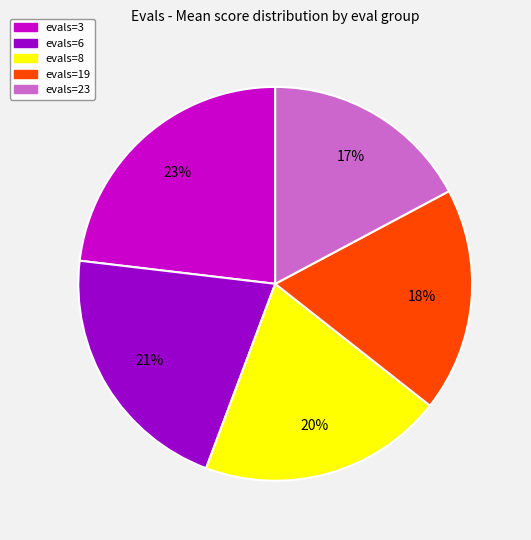

Approximately how many times larger is the value at evals=19 compared to evals=6?

0.9